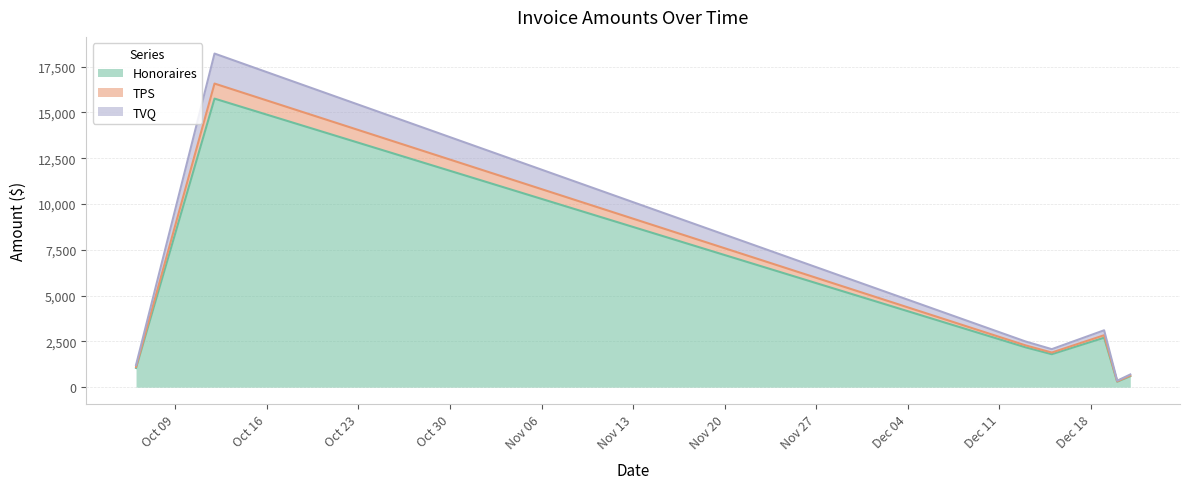

Count the number of data series in this chart.

3